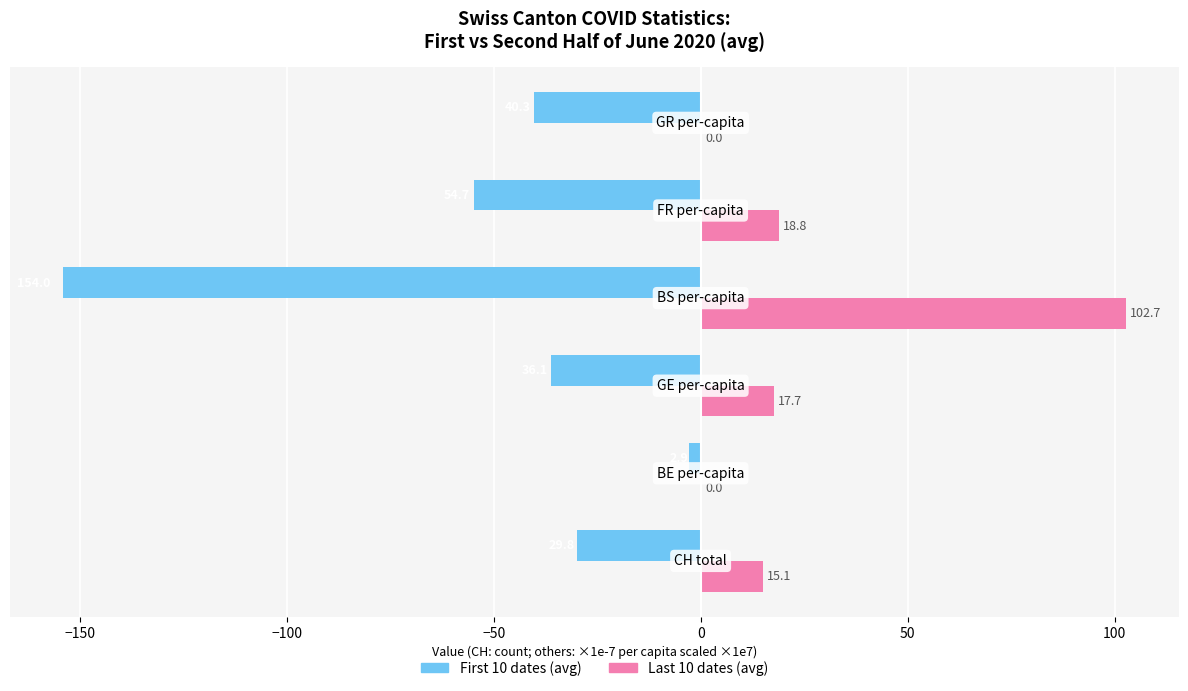

Which series has the largest total across all categories?

Last 10 dates (avg)